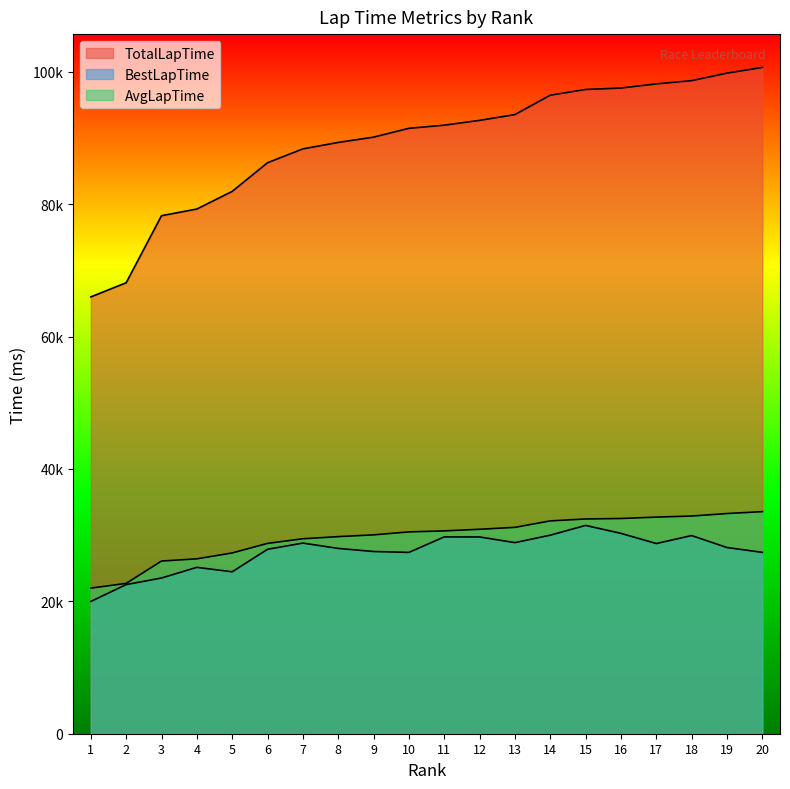

What are all the series names shown in the legend?

TotalLapTime, BestLapTime, AvgLapTime